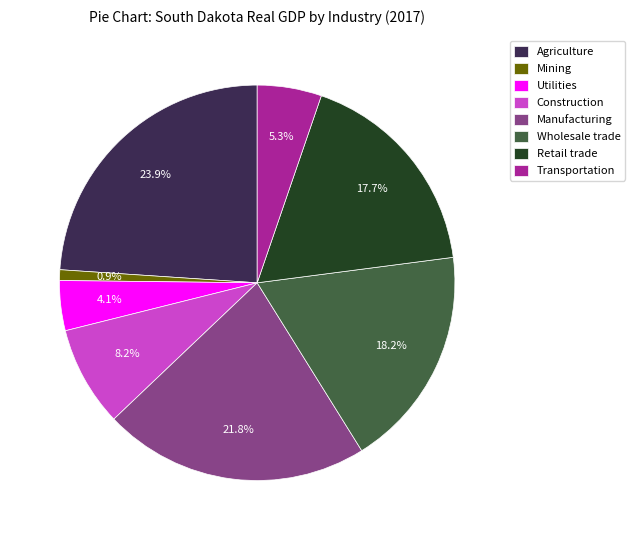

How many slices are in this pie chart?

8